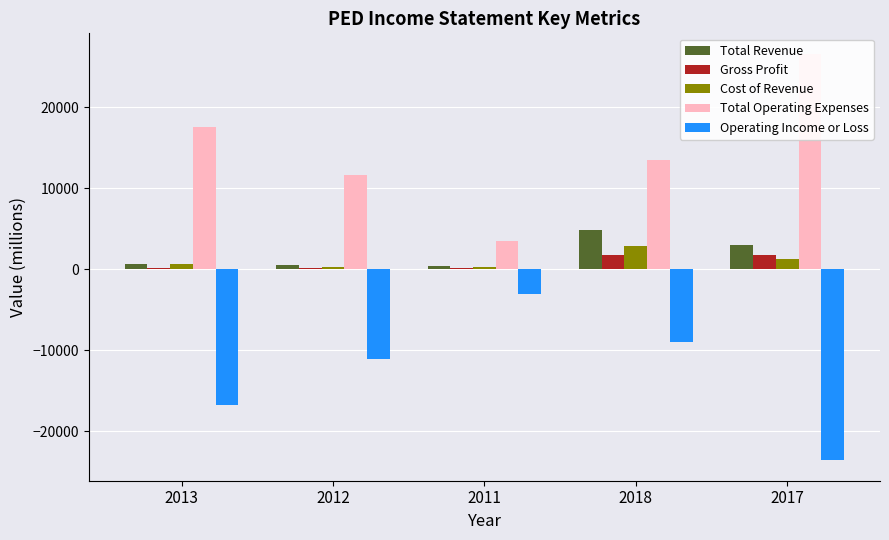

Which category has the lowest value in the Total Revenue series?

2011